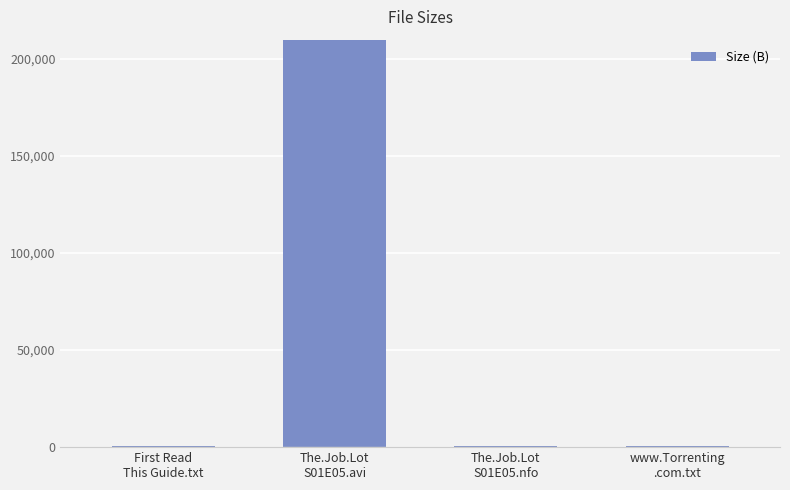

List the labels in order of value, smallest first.

First Read
This Guide.txt, www.Torrenting
.com.txt, The.Job.Lot
S01E05.nfo, The.Job.Lot
S01E05.avi